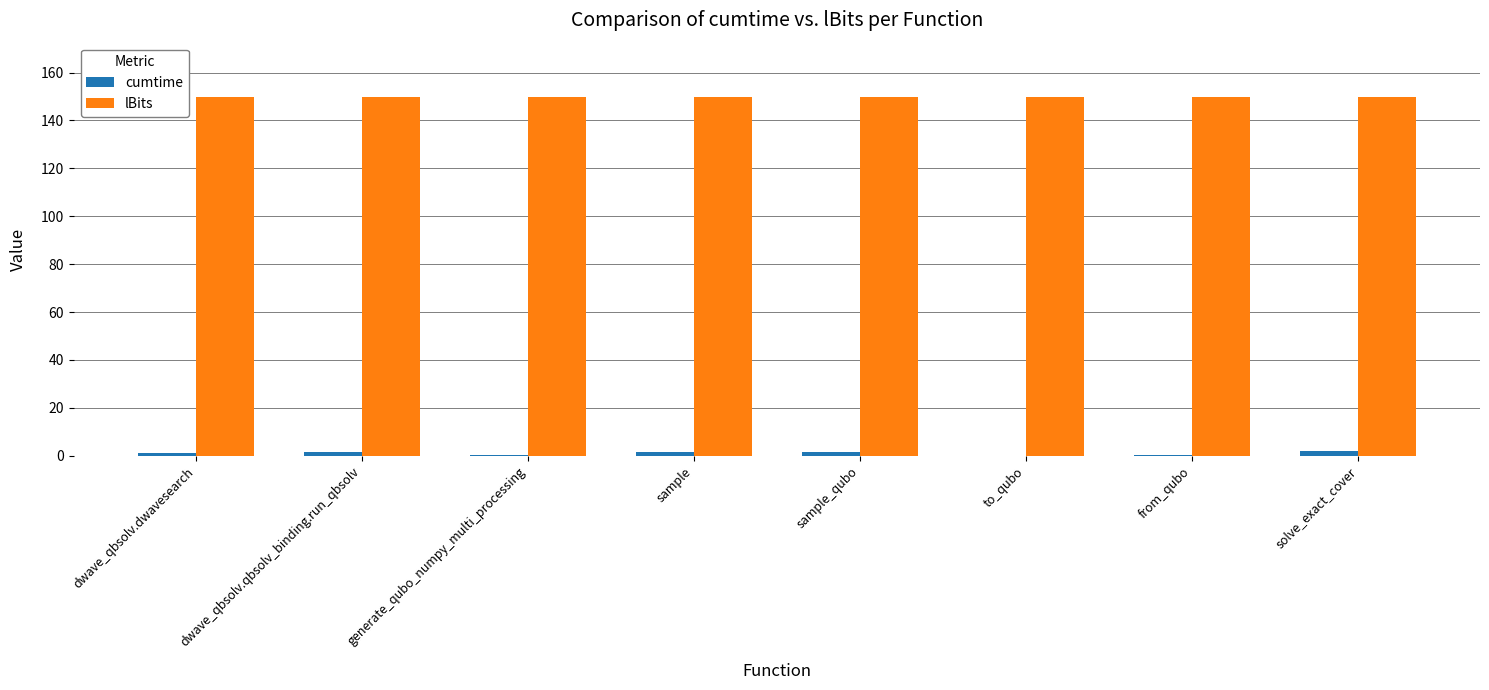

Which series has the largest total across all categories?

lBits